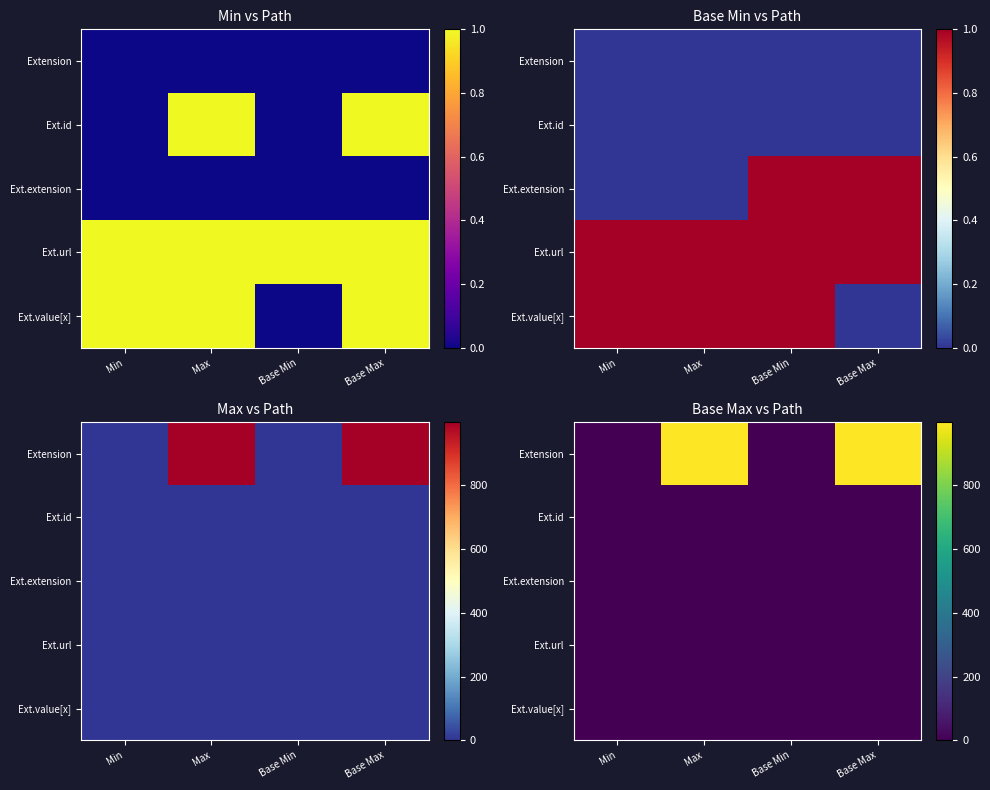

Rank the series by their maximum value, from highest to lowest.

Extension, Ext.id, Ext.url, Ext.value[x], Ext.extension